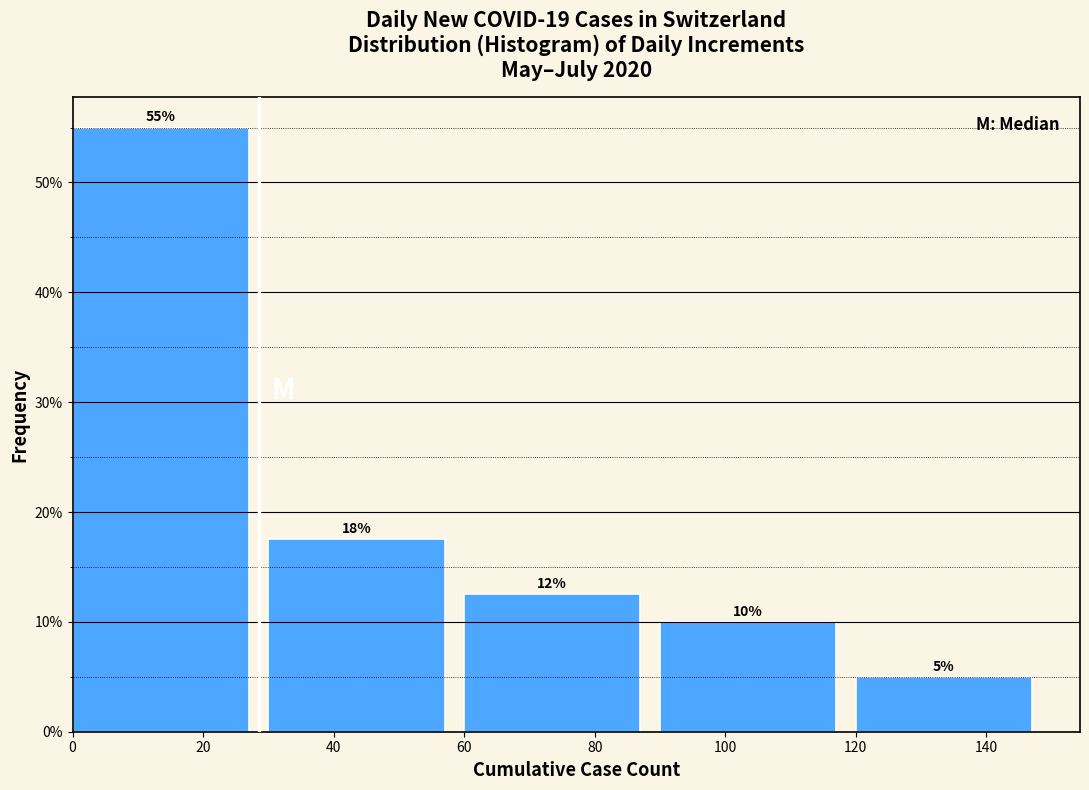

Which range on the x-axis has the tallest bar?

0 to 30